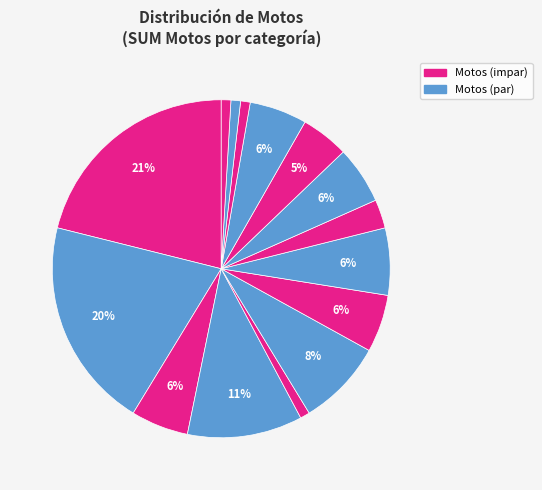

How many slices are in this pie chart?

15